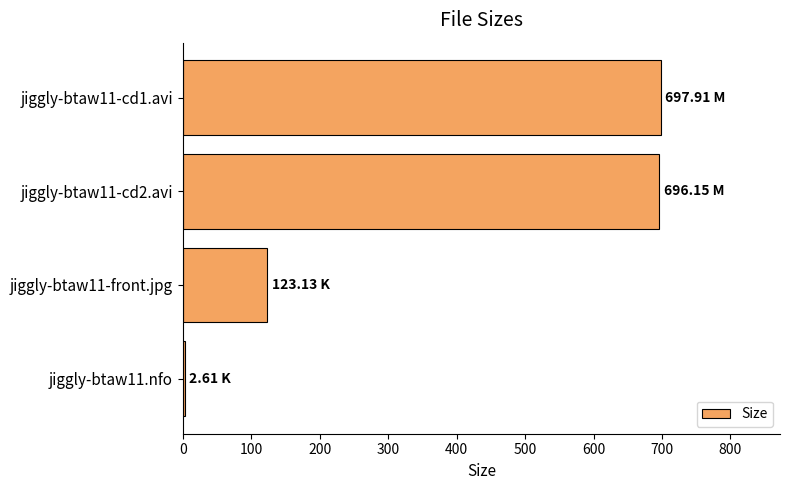

Which has a higher value, jiggly-btaw11-cd1.avi or jiggly-btaw11-front.jpg?

jiggly-btaw11-cd1.avi